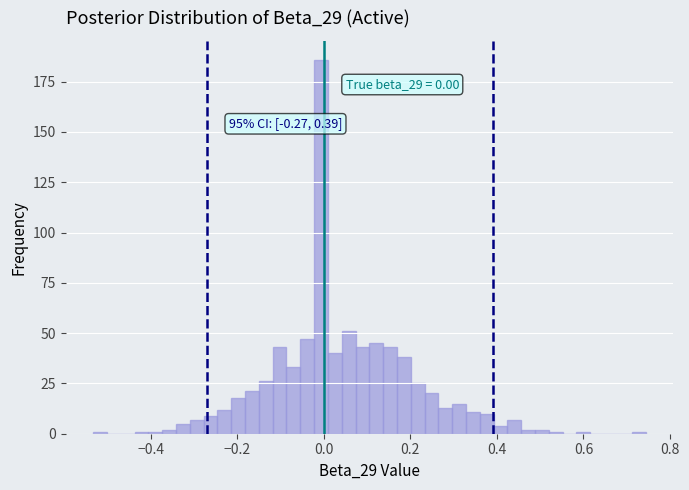

Read against the x-axis, roughly where is the centre of the tallest bar?

0.00